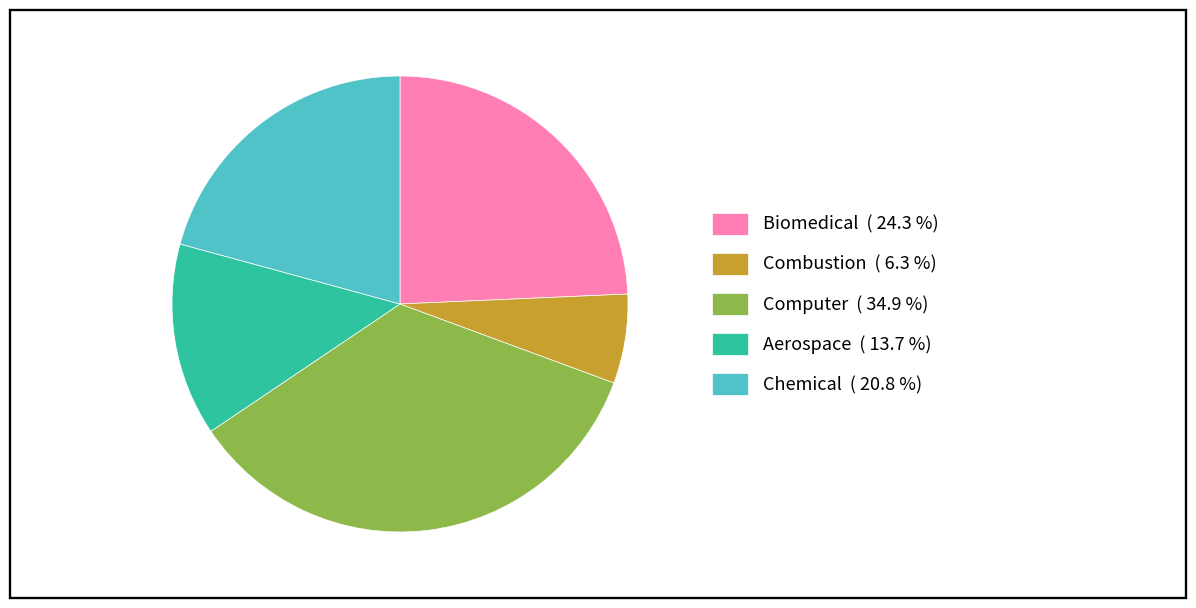

Combined, do Combustion ( 6.3 %) and Chemical ( 20.8 %) account for over 50%?

No